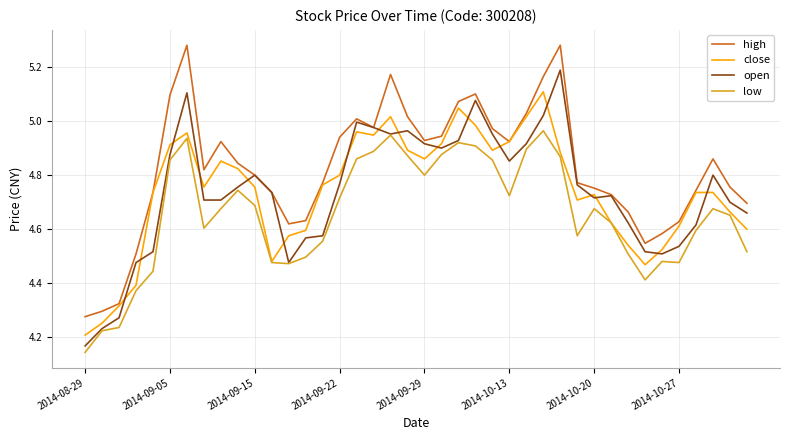

What is the difference between the maximum and minimum values in the high series?

1.0